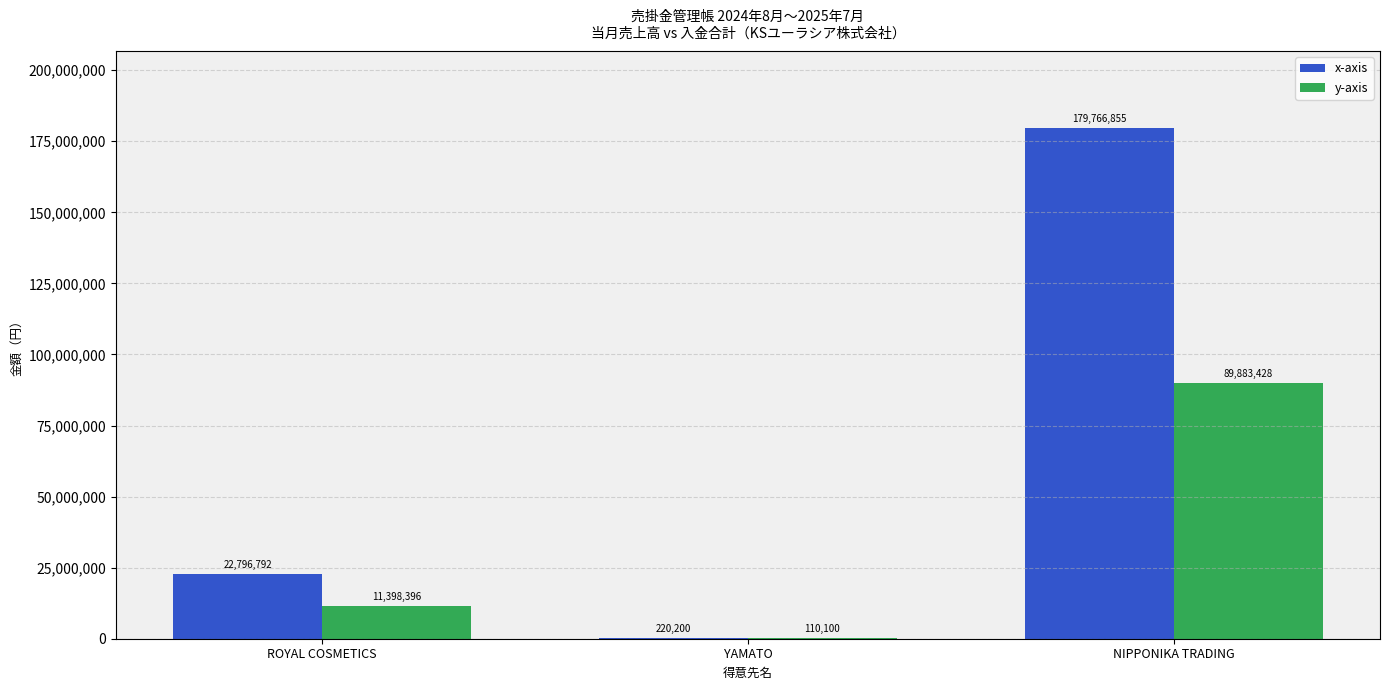

Is it true that x-axis equals 22796792.0 at ROYAL COSMETICS?

True